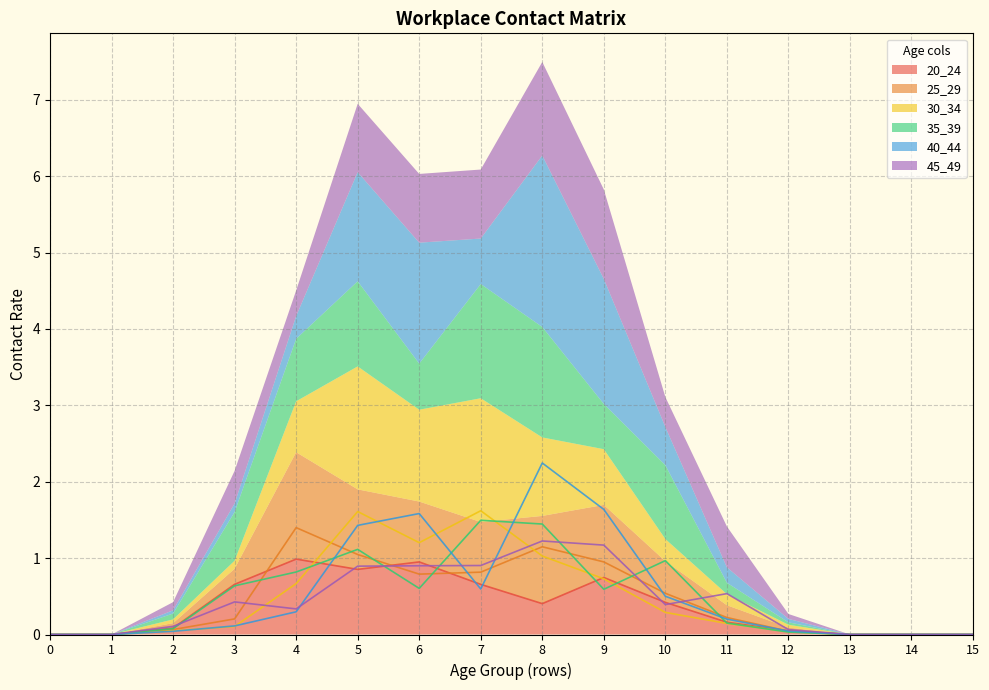

The 40_44 series shows 2.2 at 8. True or false?

True